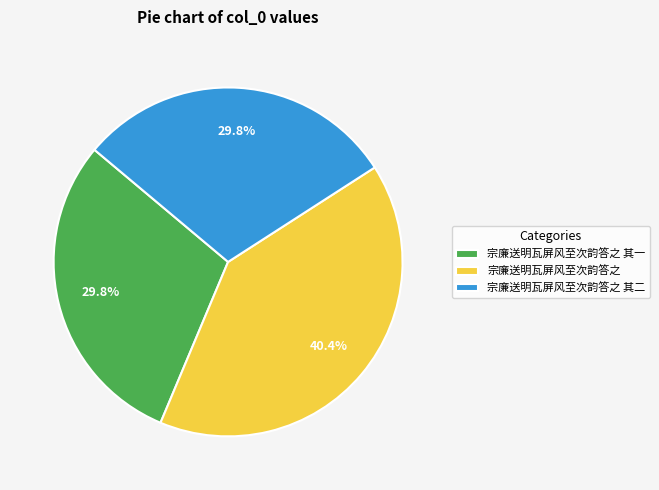

What is the total percentage of 宗廉送明瓦屏风至次韵答之 and 宗廉送明瓦屏风至次韵答之 其二?

70.2%